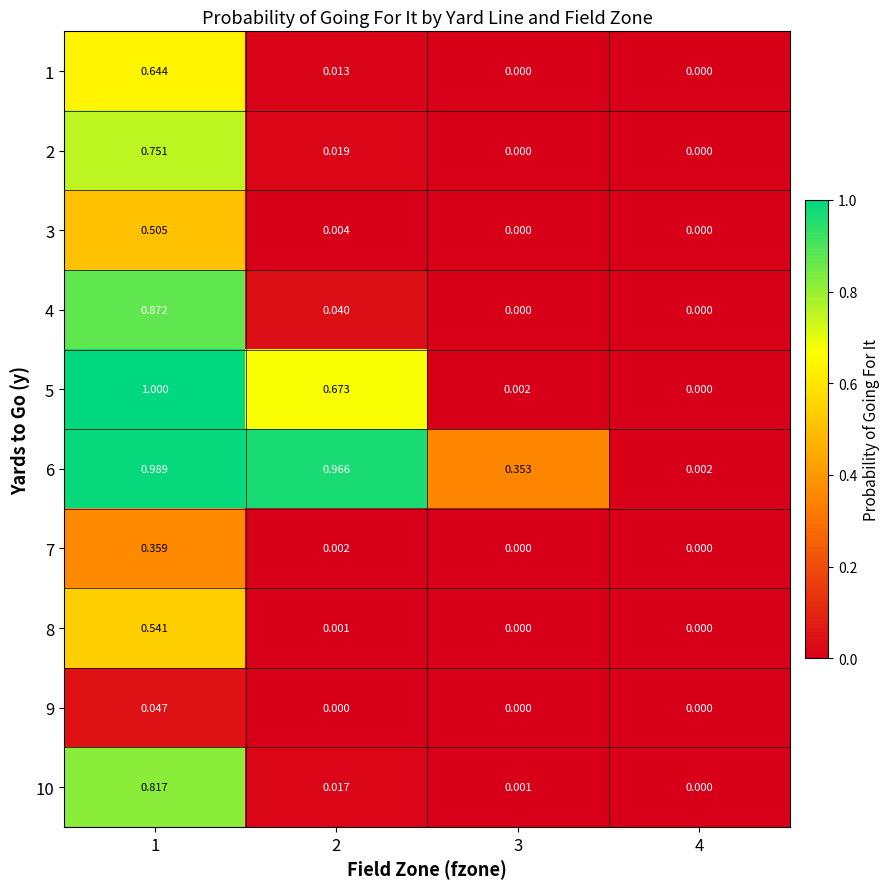

Is the value of 9 at 1 greater than the value of 5 at 2?

No